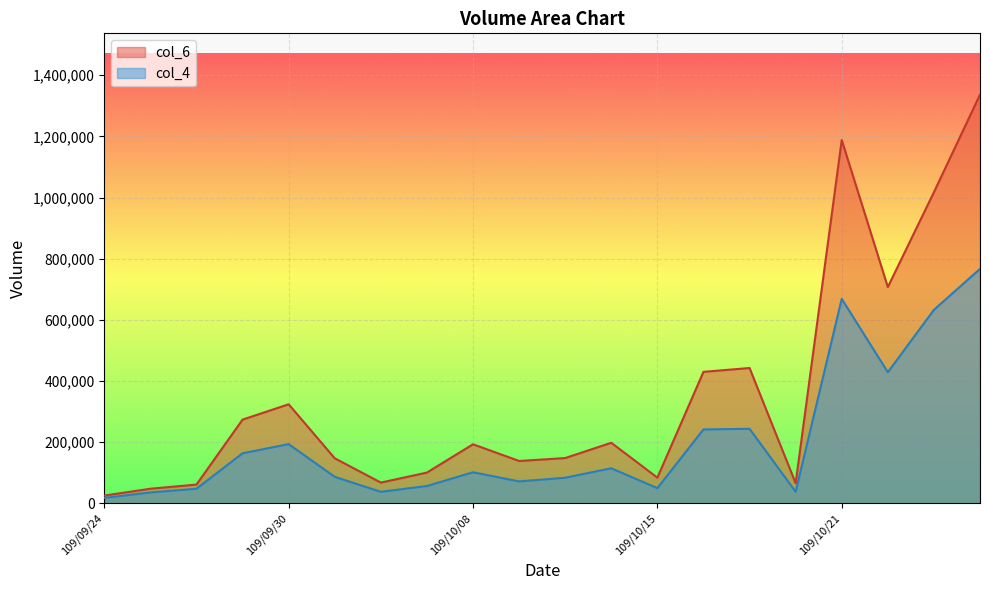

Reading left to right, list all the values displayed in this chart.

col_6: 25690	48090	61670	274070	324240	147610	68170	100870	193450	138820	148390	198390	84260	430250	442830	66180	1188250	707480	1017610	1336640
col_4: 18000	36000	48000	164000	194000	87000	38000	57000	102000	72000	84000	115000	50000	242000	244000	38000	669000	429000	633000	767000